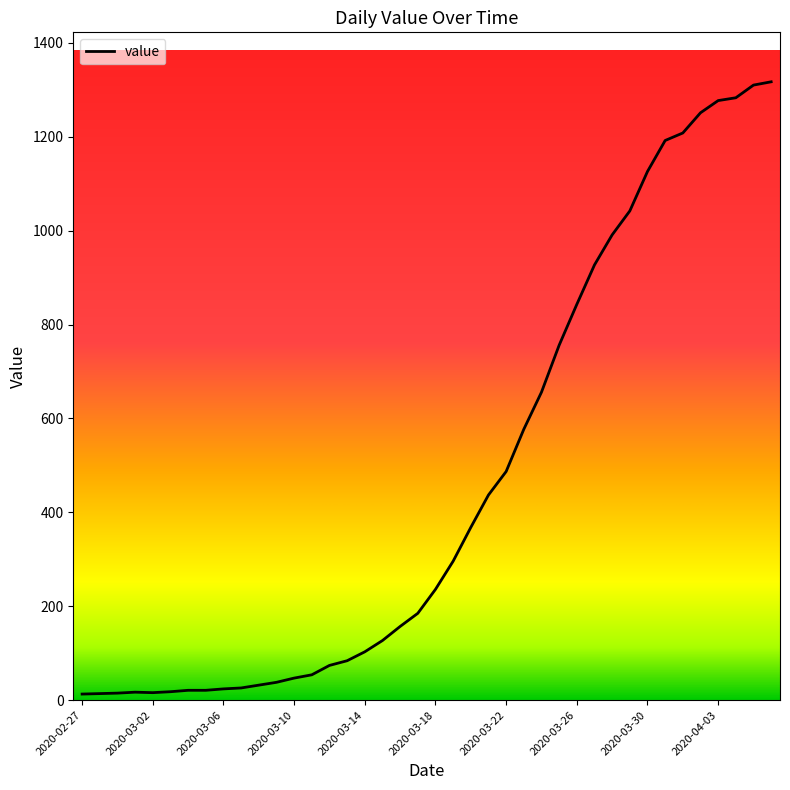

What is the maximum value shown in the chart?

1317